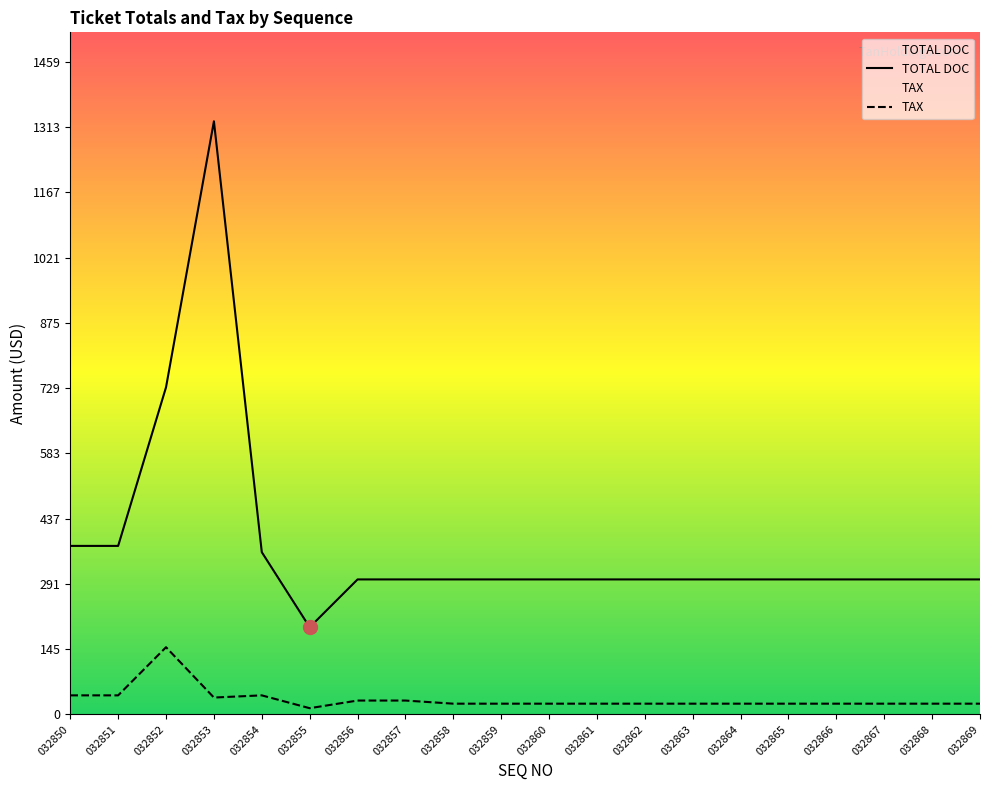

List the series in order of their overall mean, highest first.

TOTAL DOC, TAX